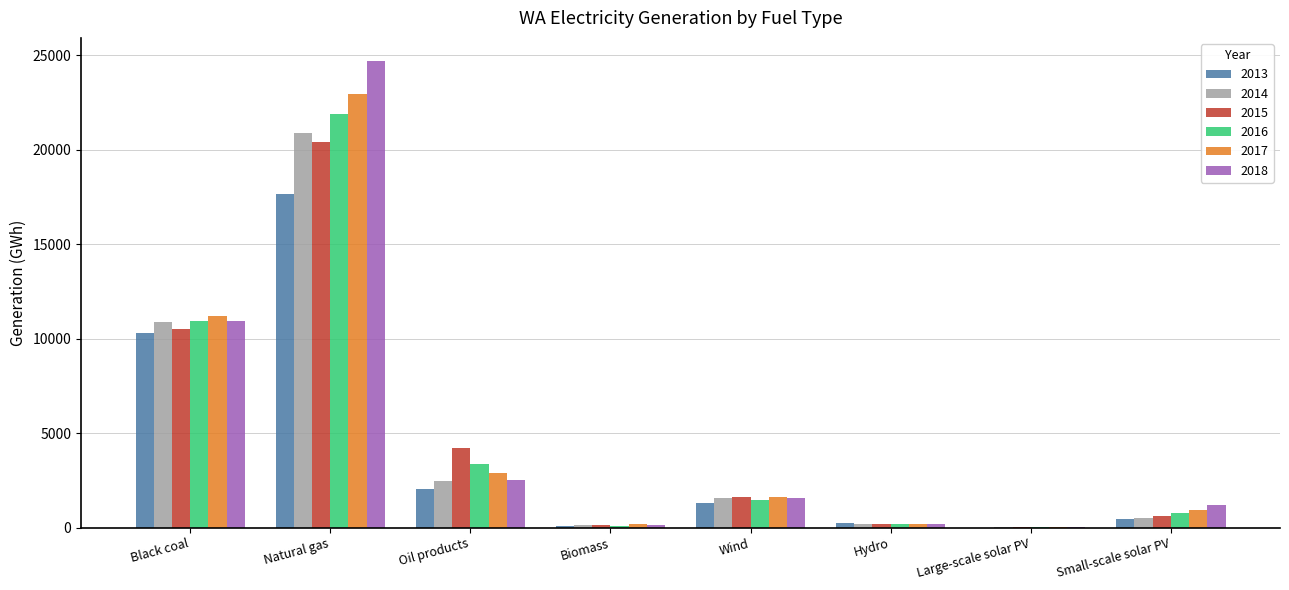

What is the average value of the 2017 series?

5004.9